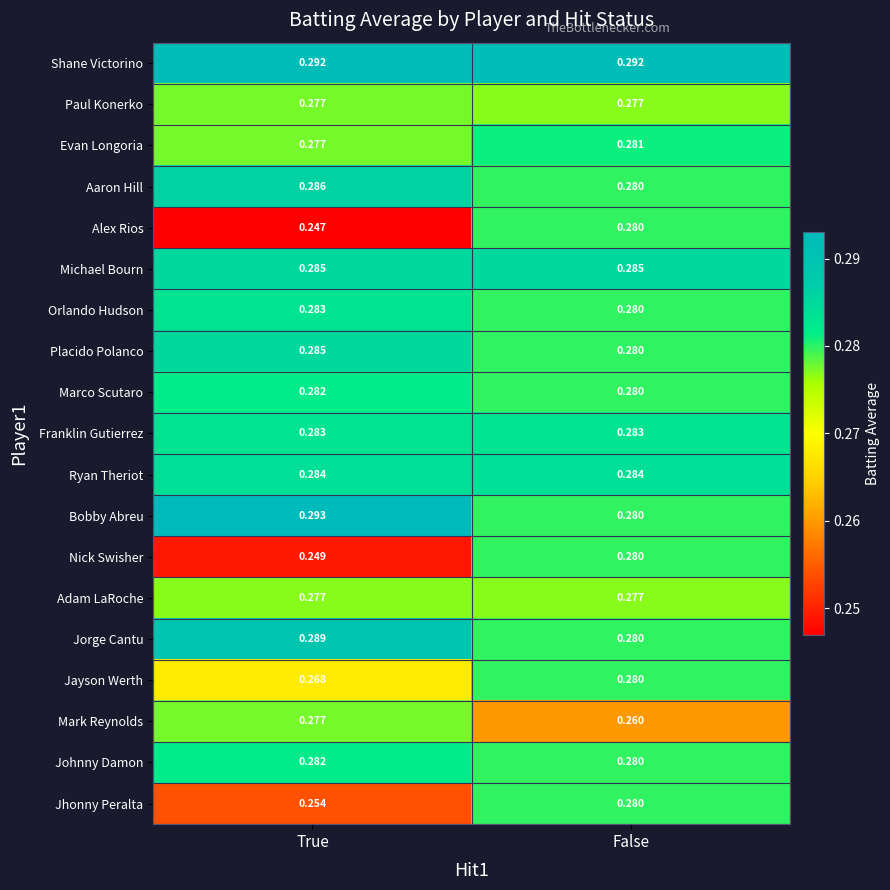

Which category has the lowest value across all series?

True